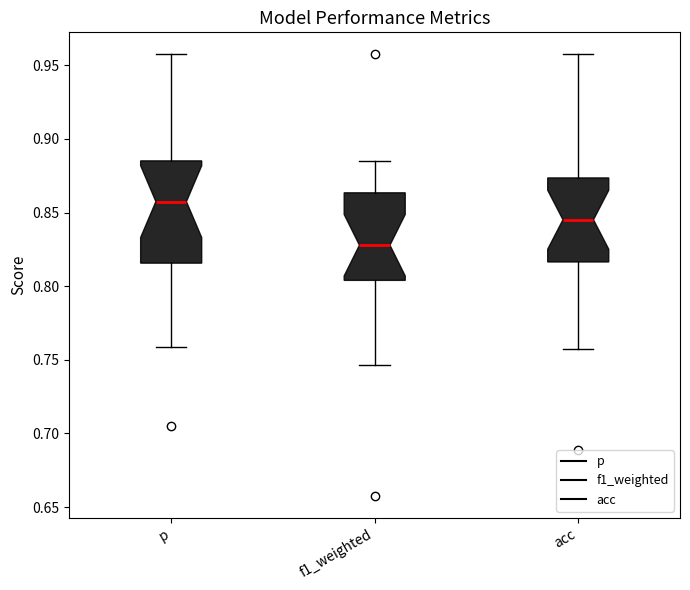

Which box has the lowest median line?

f1_weighted